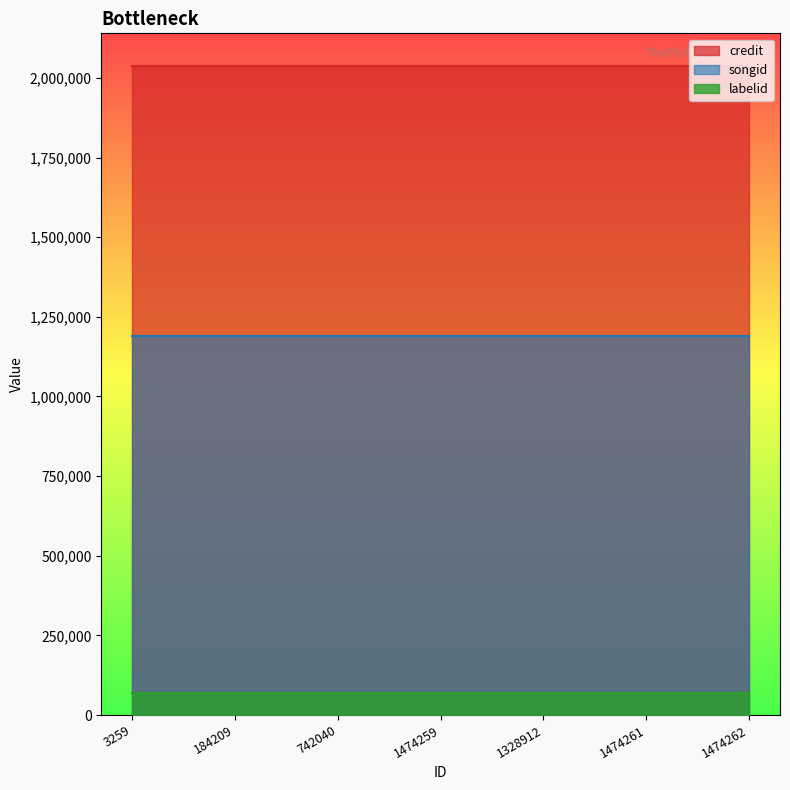

Rank the categories by songid value from lowest to highest.

3259, 184209, 742040, 1474259, 1328912, 1474261, 1474262